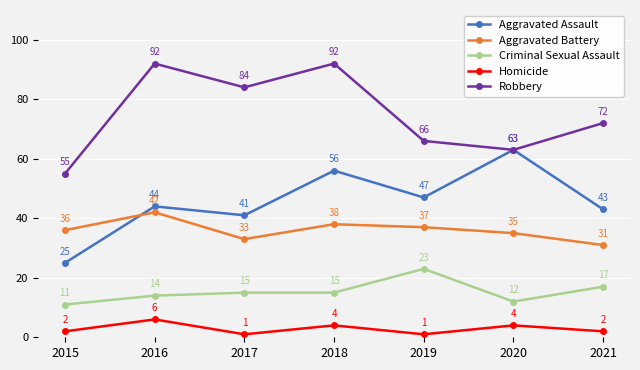

What are all the series names shown in the legend?

Aggravated Assault, Aggravated Battery, Criminal Sexual Assault, Homicide, Robbery